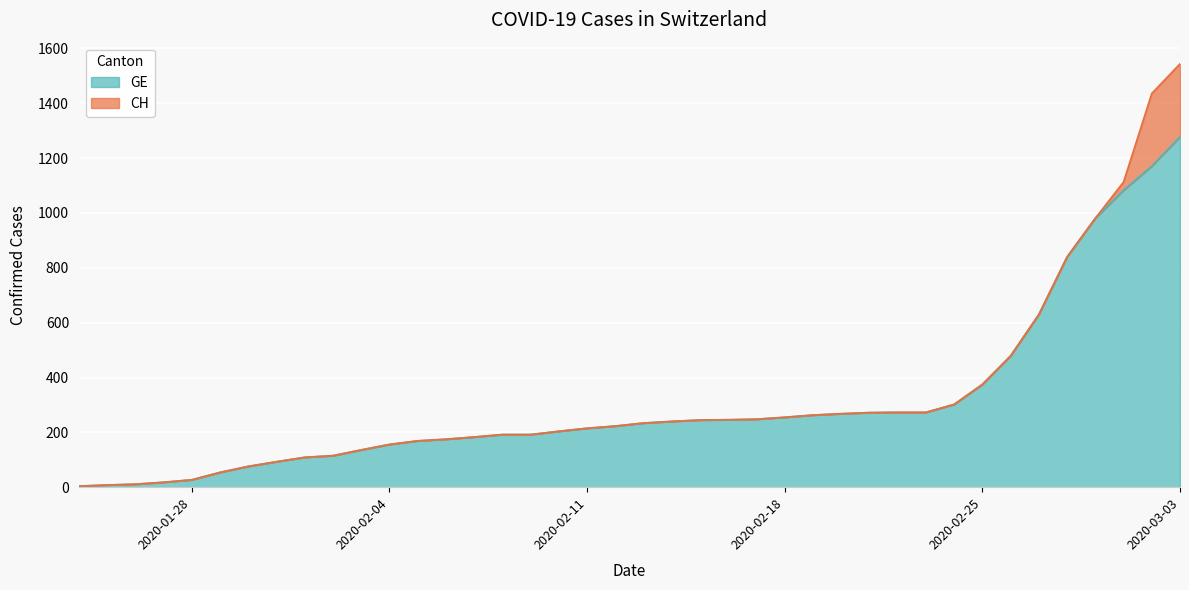

How many series are shown in this chart?

2